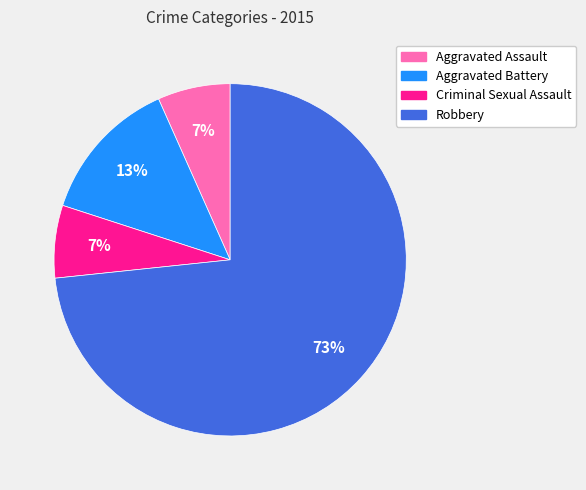

True or false: Aggravated Assault accounts for 7% of the total.

True